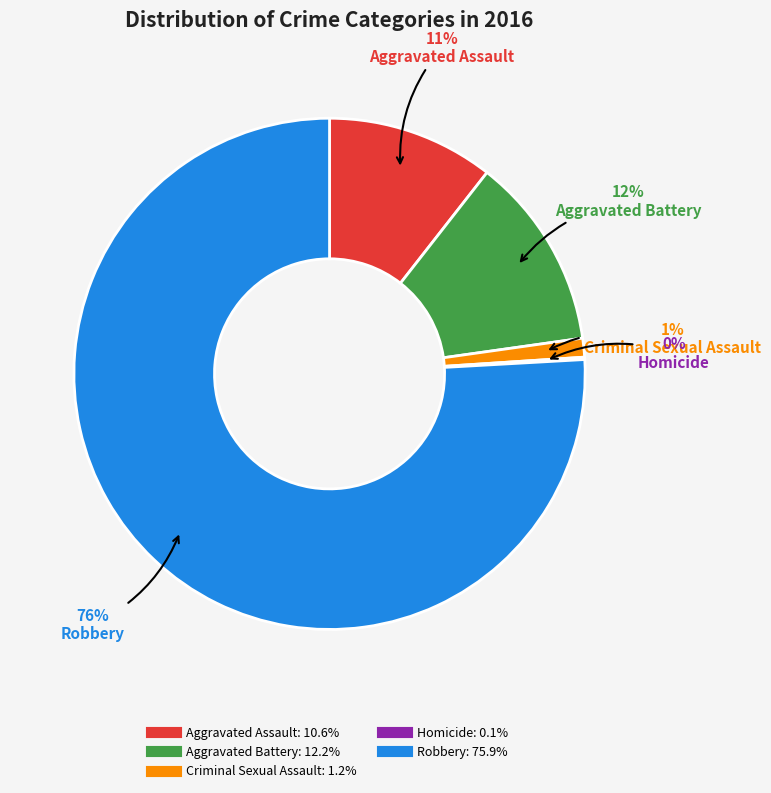

What percentage is the Aggravated Battery slice, to the nearest percent?

12%